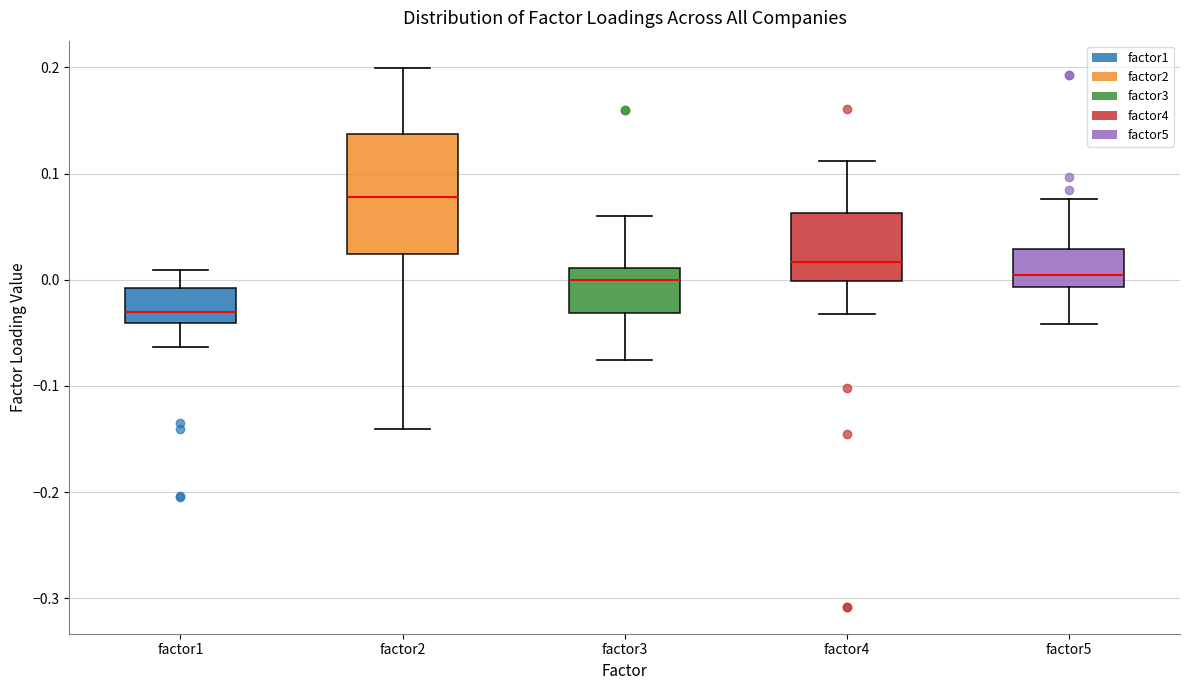

Reading left to right, transcribe this box plot: for each box, give where its median line is, the range the box spans, and where its two whiskers end, as read against the y-axis. The values are not printed on the chart, so give them approximately, as read against the axis.

factor1: median -0.03, box -0.04 to -0.01, whiskers -0.06 to 0.01
factor2: median 0.08, box 0.02 to 0.14, whiskers -0.14 to 0.20
factor3: median 0.00, box -0.03 to 0.01, whiskers -0.08 to 0.06
factor4: median 0.02, box 0.00 to 0.06, whiskers -0.03 to 0.11
factor5: median 0.00, box -0.01 to 0.03, whiskers -0.04 to 0.08